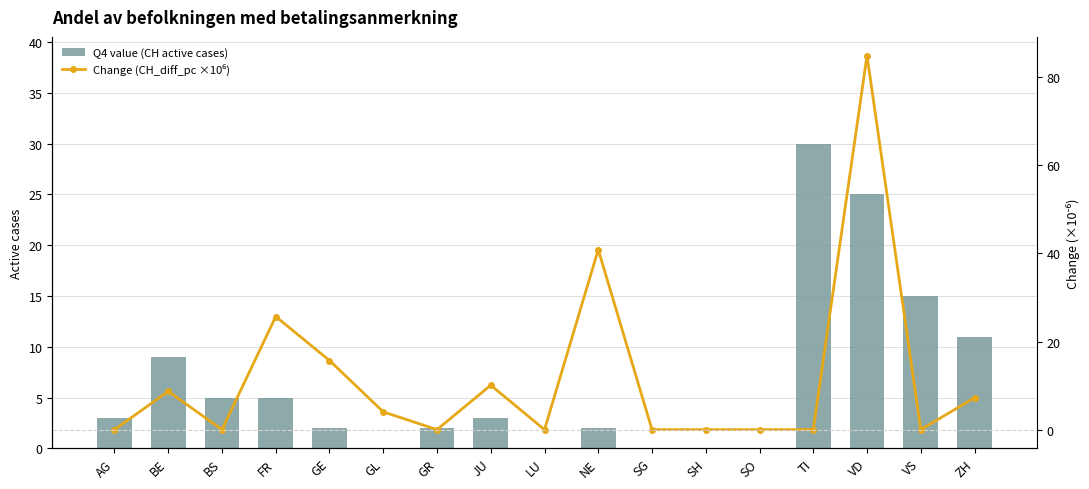

What is the difference between the second highest and second lowest values in the Change (CH_diff_pc ×10⁶) series?

40.9